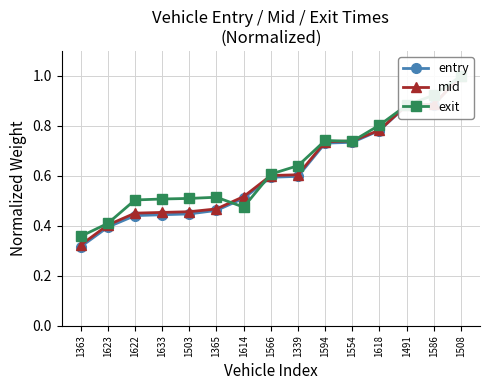

What is the difference between the mid values at 1566 and 1594?

0.1